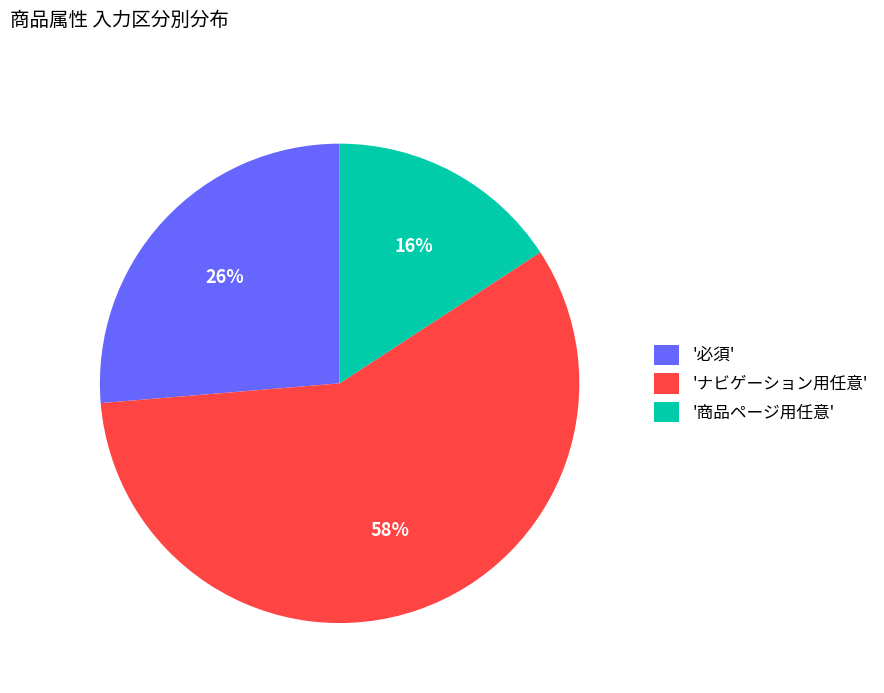

The 'ナビゲーション用任意' slice represents 58% of the pie. True or false?

True